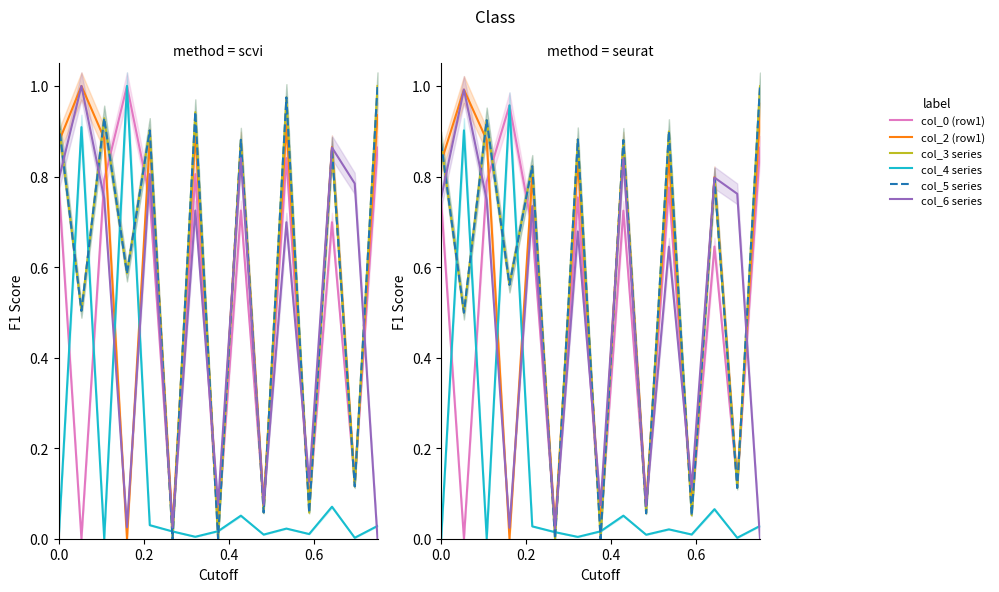

At how many categories does at least one series exceed 0?

15